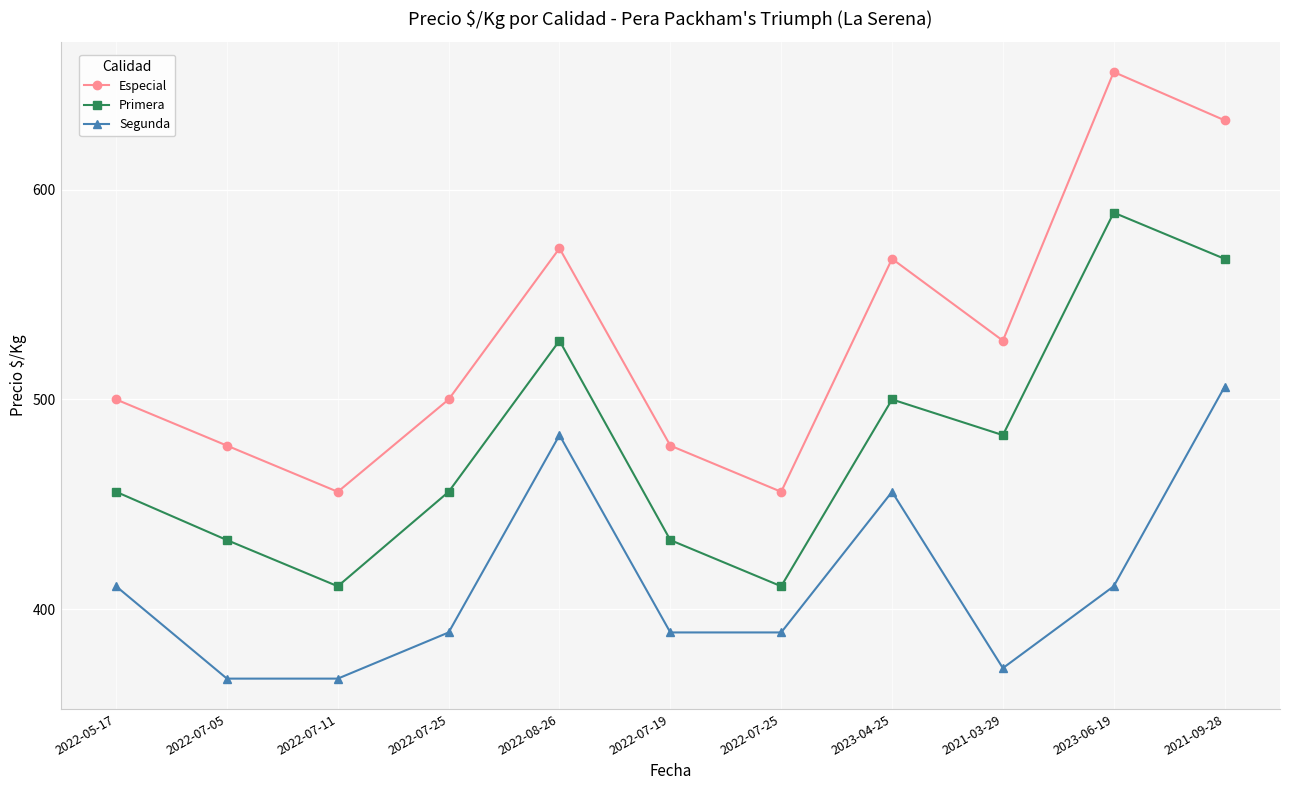

What are all the series names shown in the legend?

Especial, Primera, Segunda